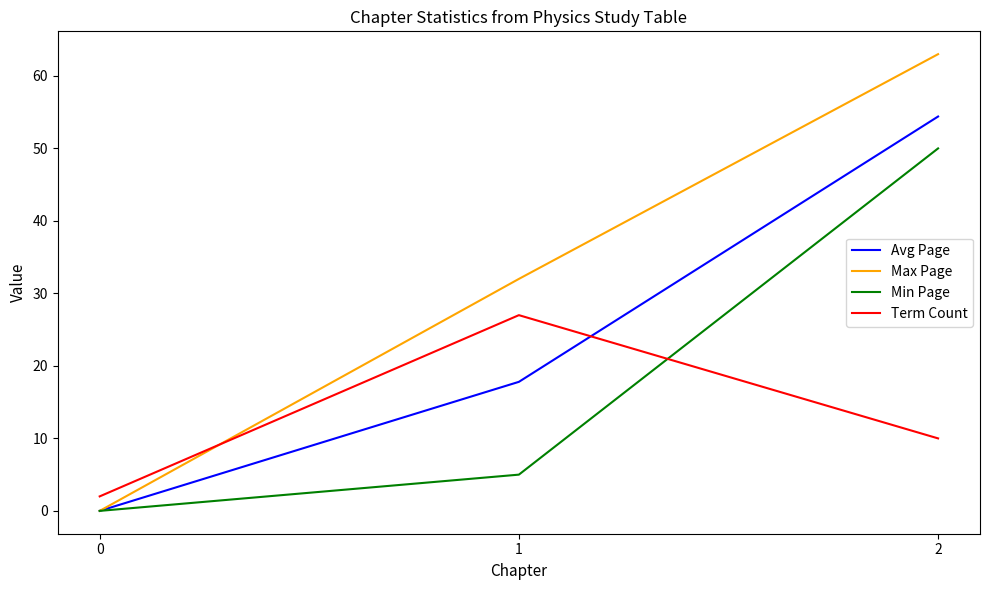

What is the approximate value of Term Count at 2?

10.0